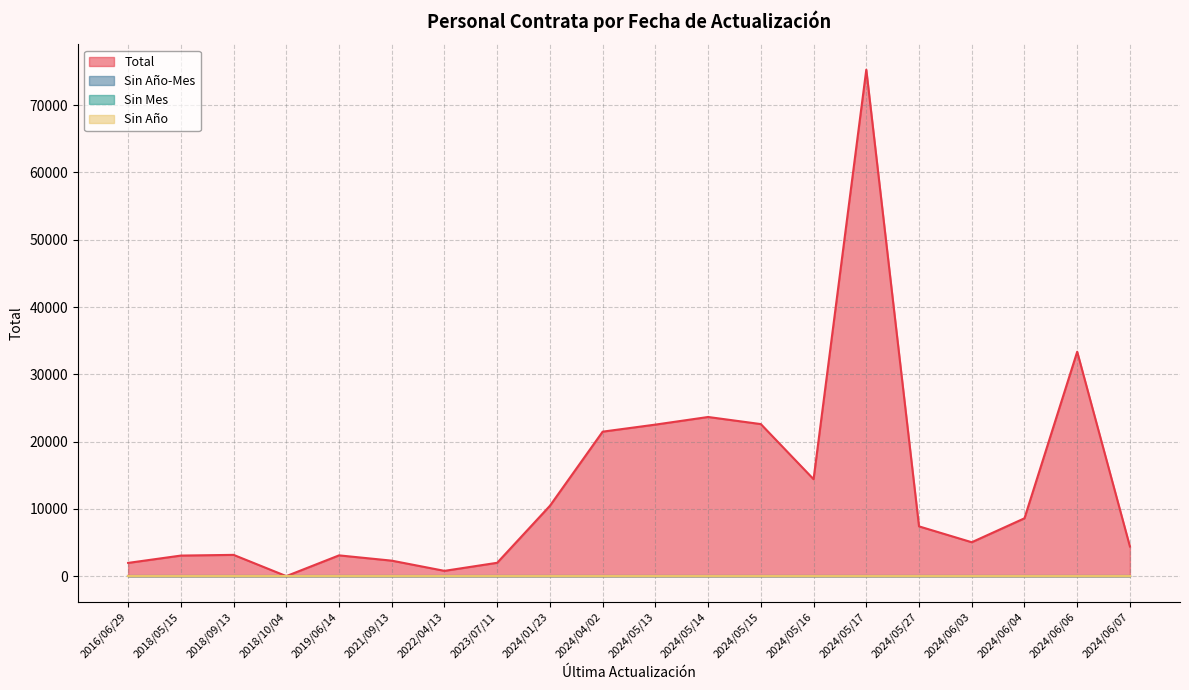

Which category has the highest value across all series?

2024/05/17